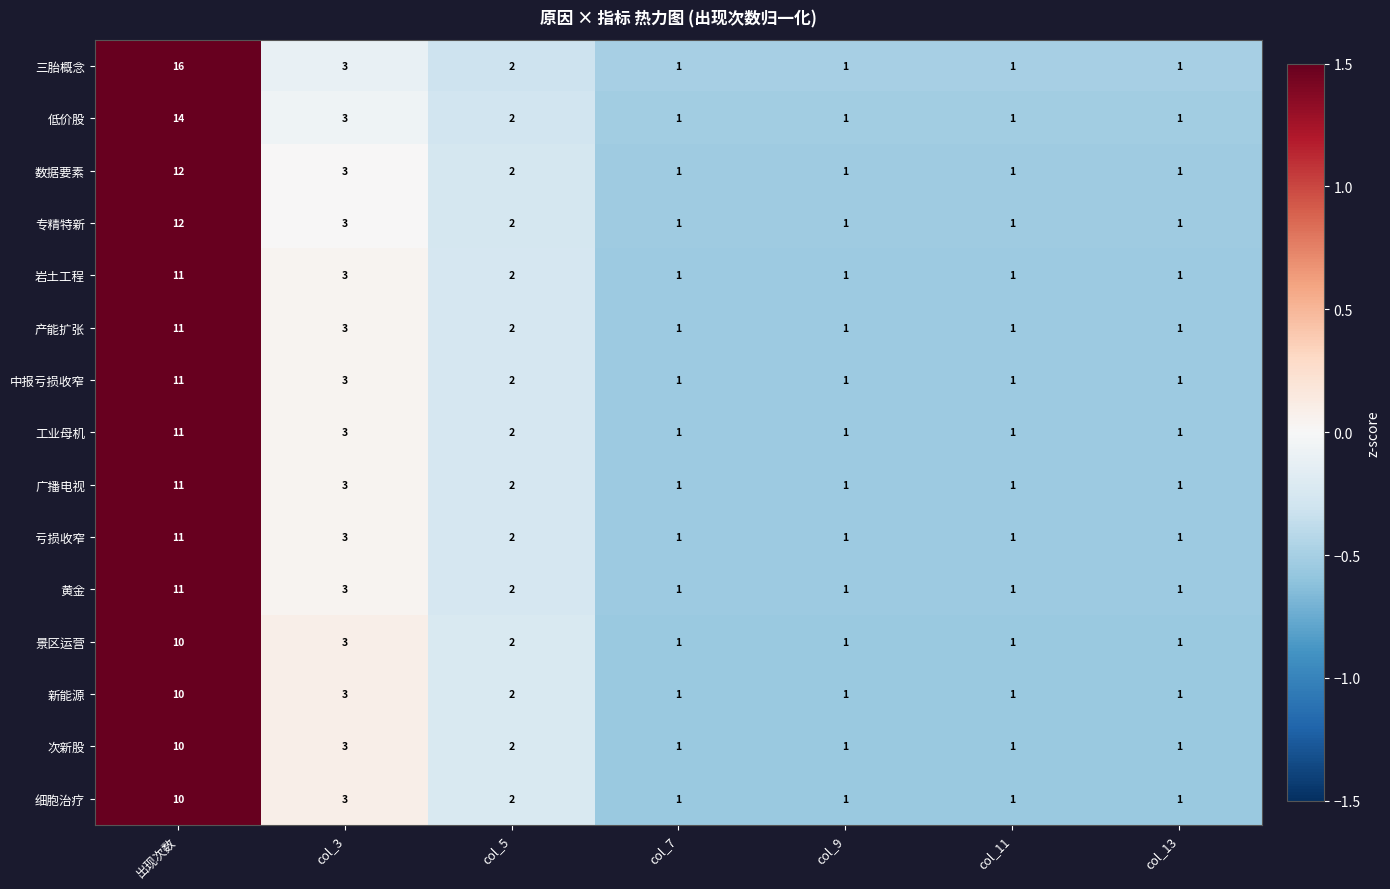

Which series has the largest total across all categories?

三胎概念